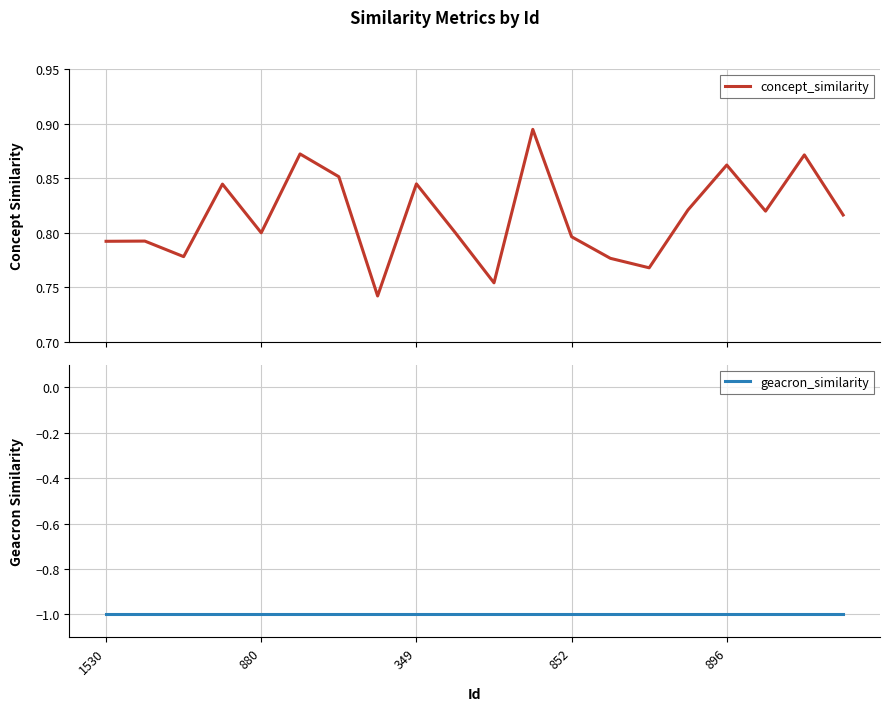

Read the geacron_similarity value at 18.

-1.0